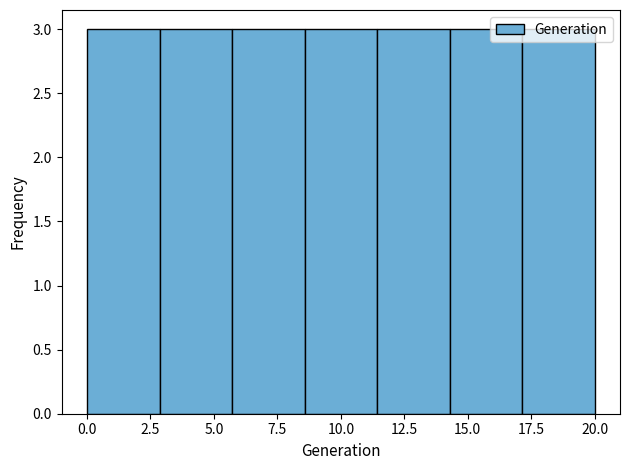

How tall is the bar that spans 3.0 to 5.5 on the x-axis? Neither the bar edges nor the heights are printed on the chart, so give them approximately, as read against the axes.

3